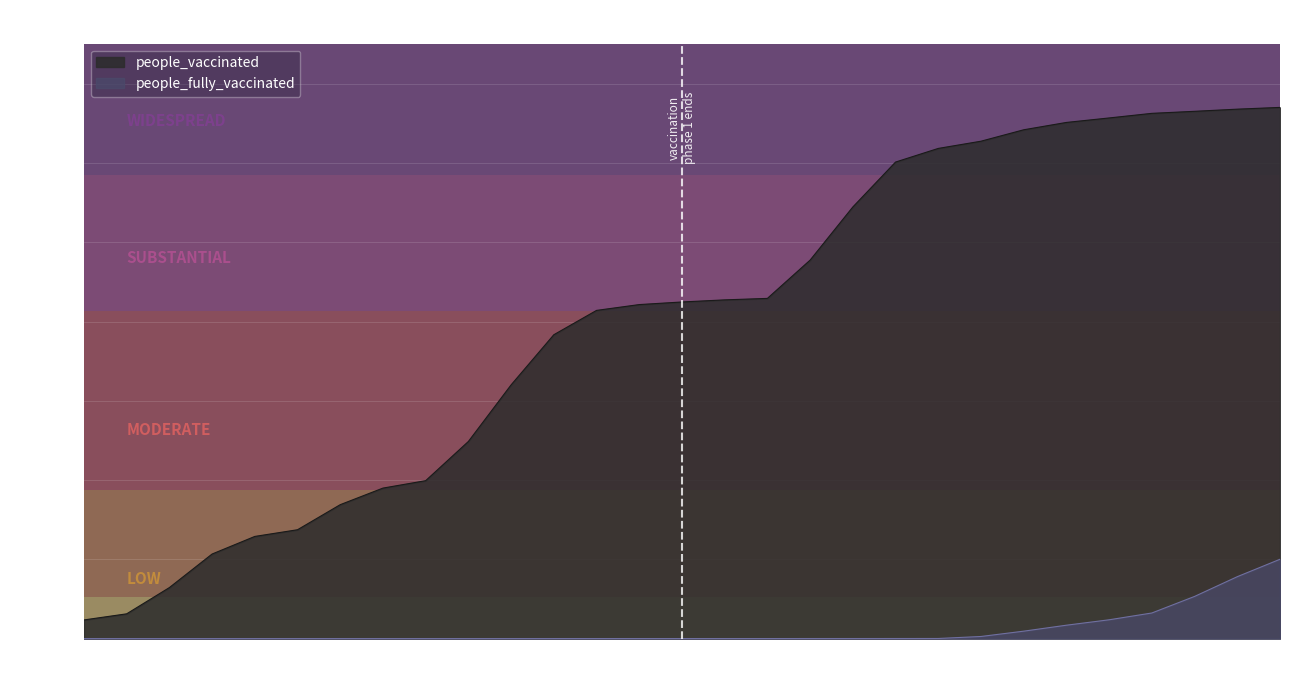

Which series has the widest spread of values?

people_vaccinated